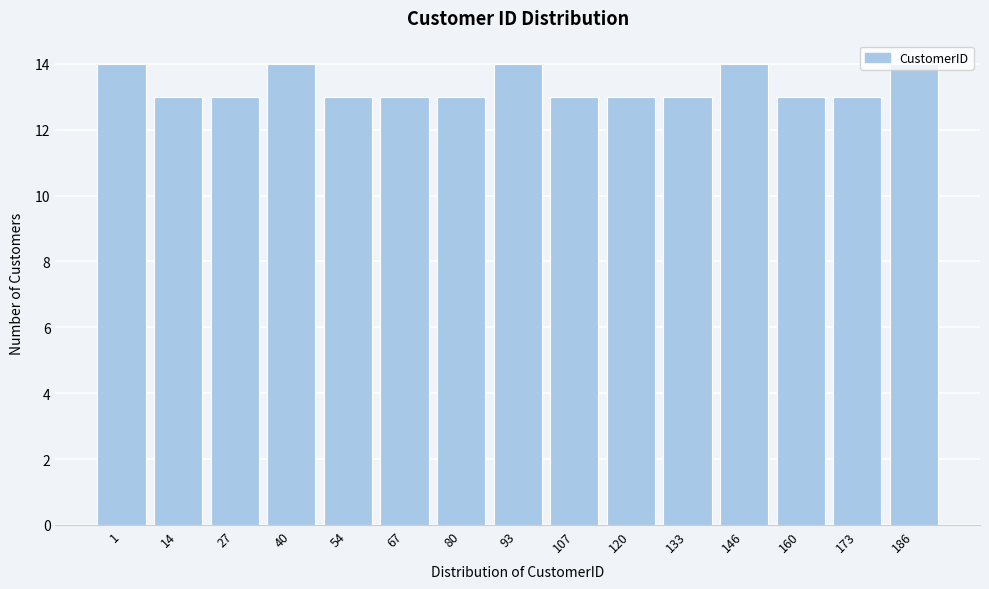

The value at 120 is 3. True or false?

False